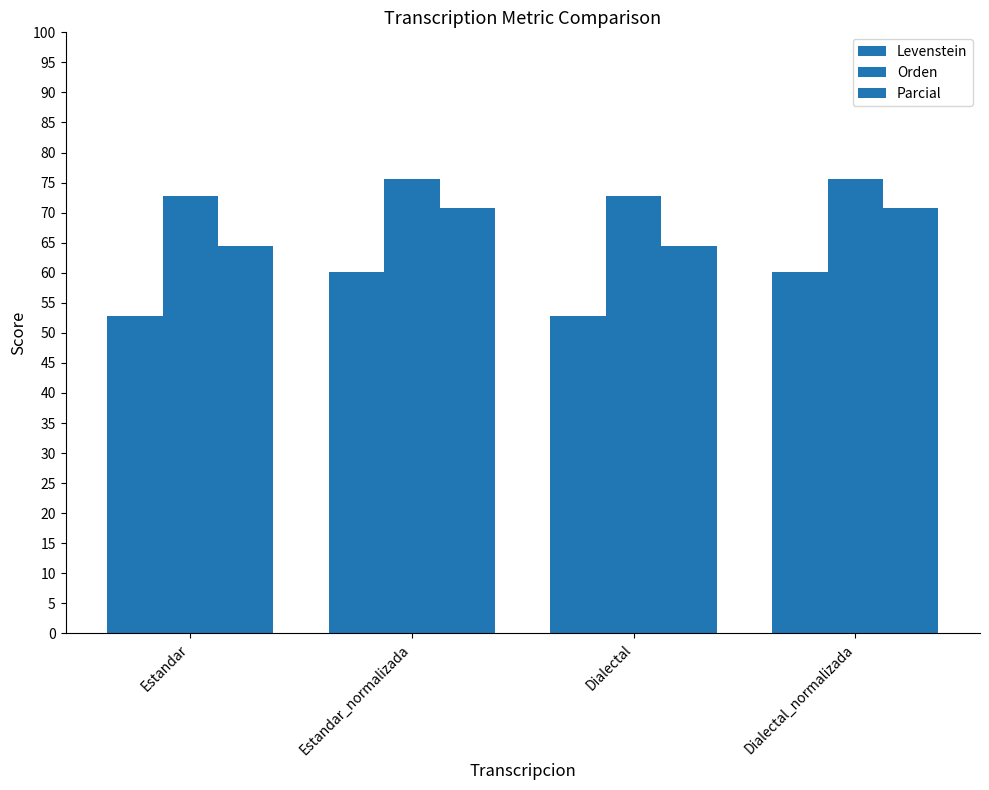

Are the bars grouped side by side (vs. stacked)?

Yes